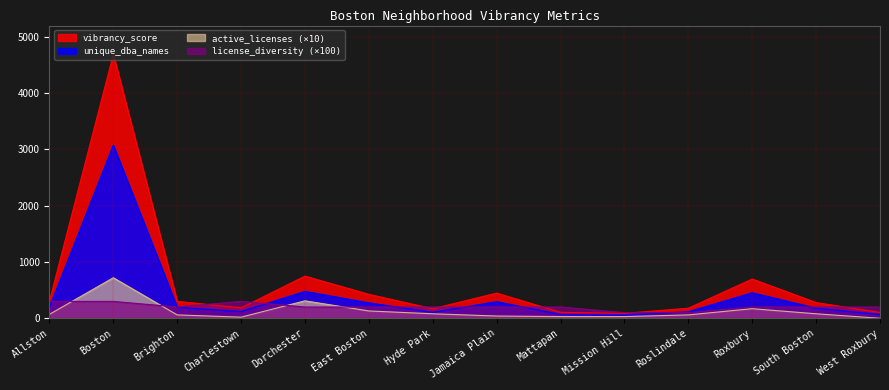

Is it true that active_licenses equals -256.7 at West Roxbury?

False